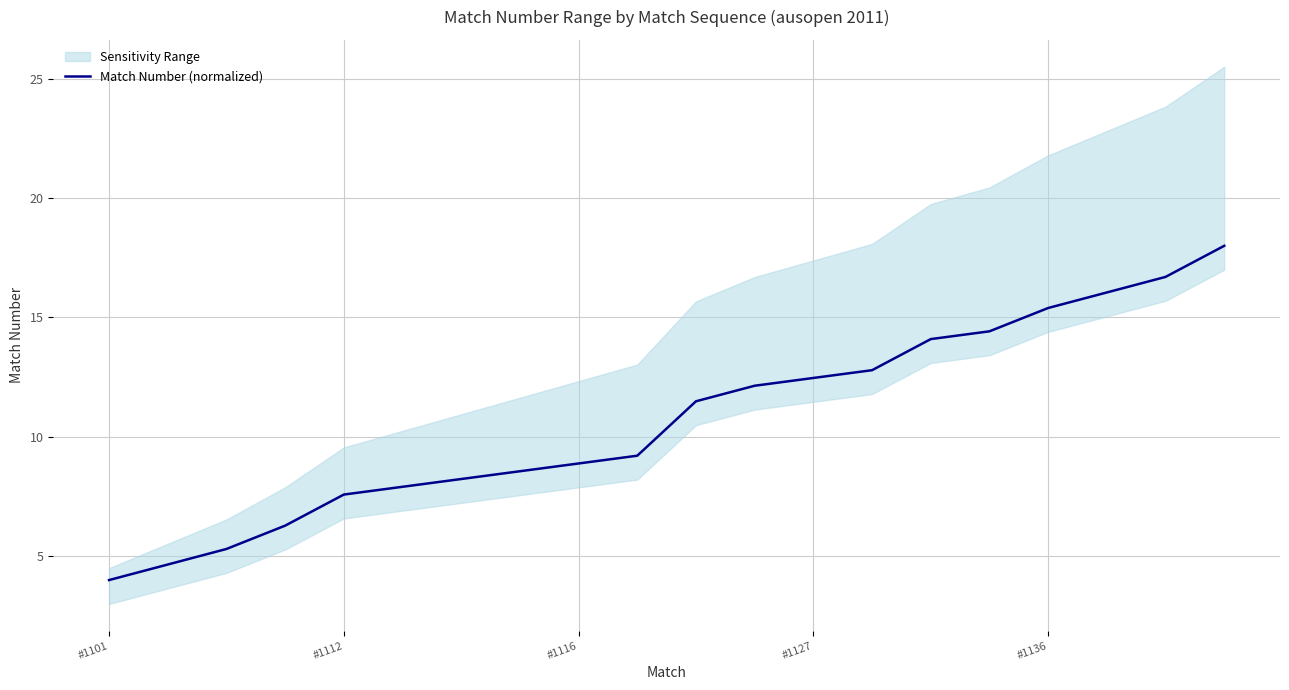

What is the highest value of the Match Number (normalized) series?

18.0